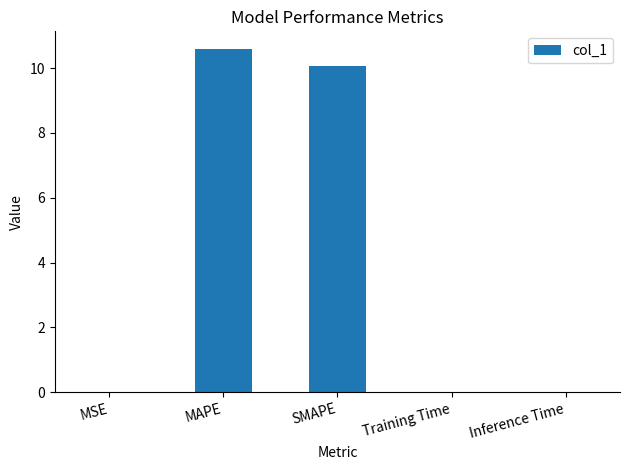

What is the sum of all values?

20.7